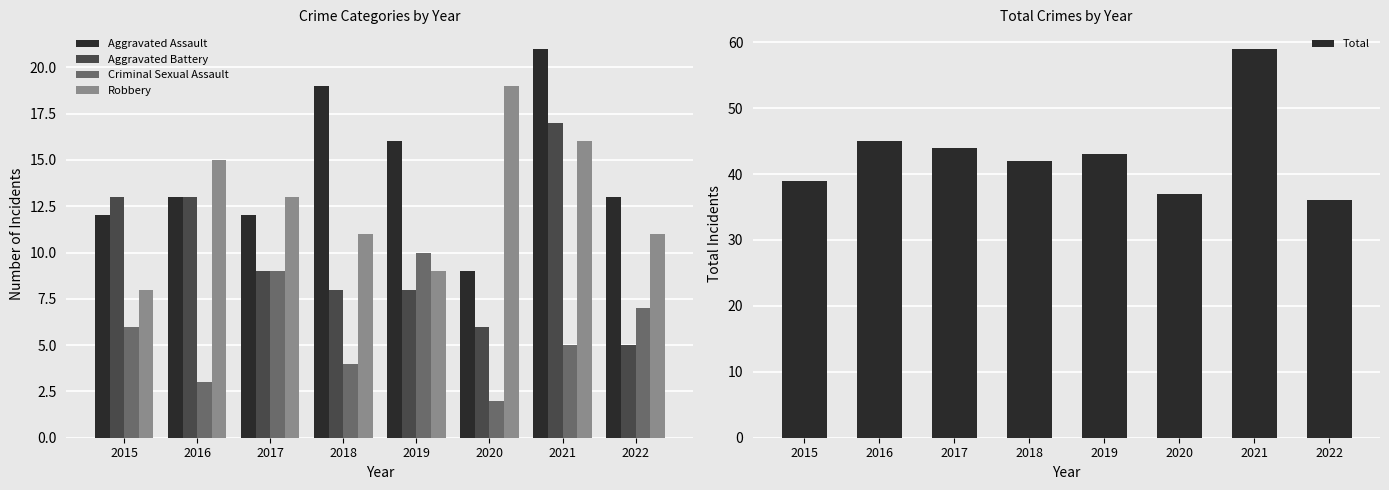

What is the value of the Aggravated Battery bar at the 4th from the left?

8